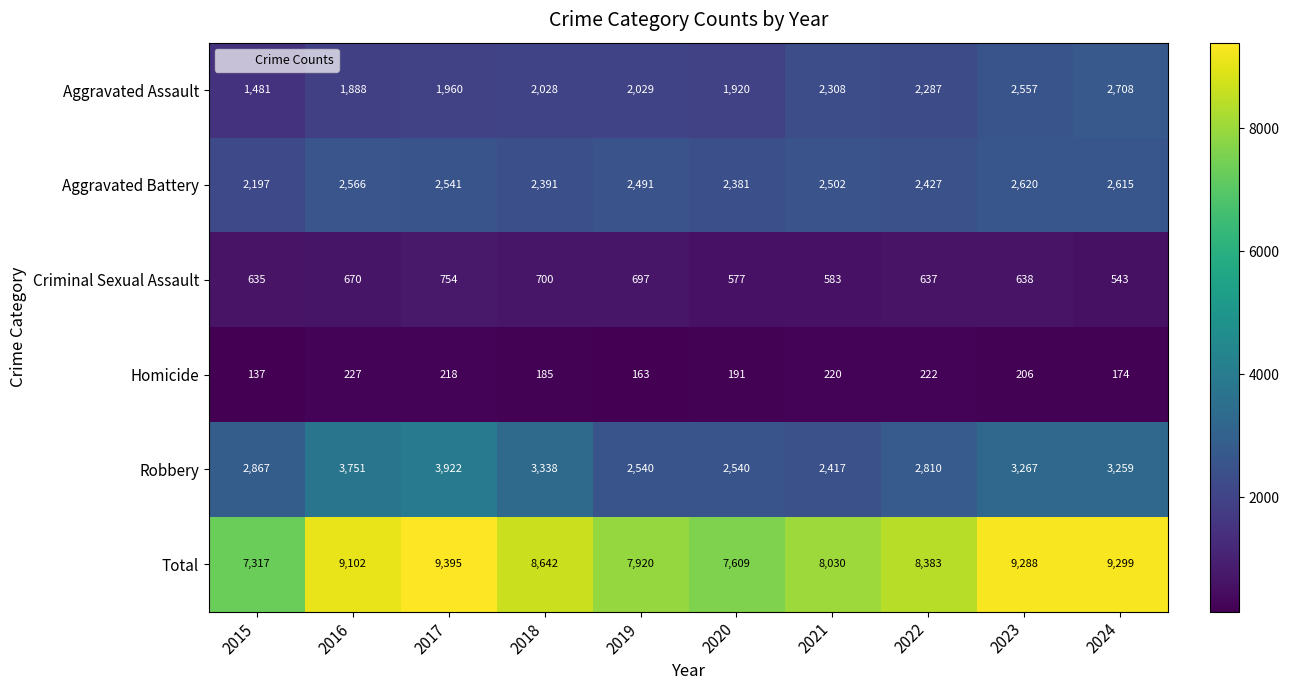

What is the difference between the highest and lowest values at 2017?

9177